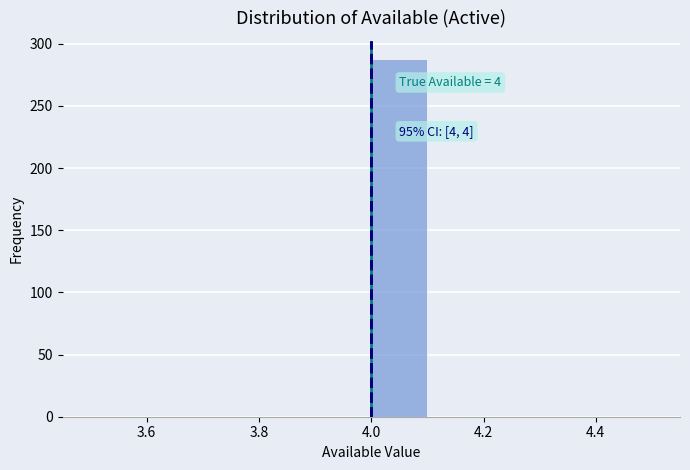

Over which range of the x-axis is the bar tallest?

4.0 to 4.1